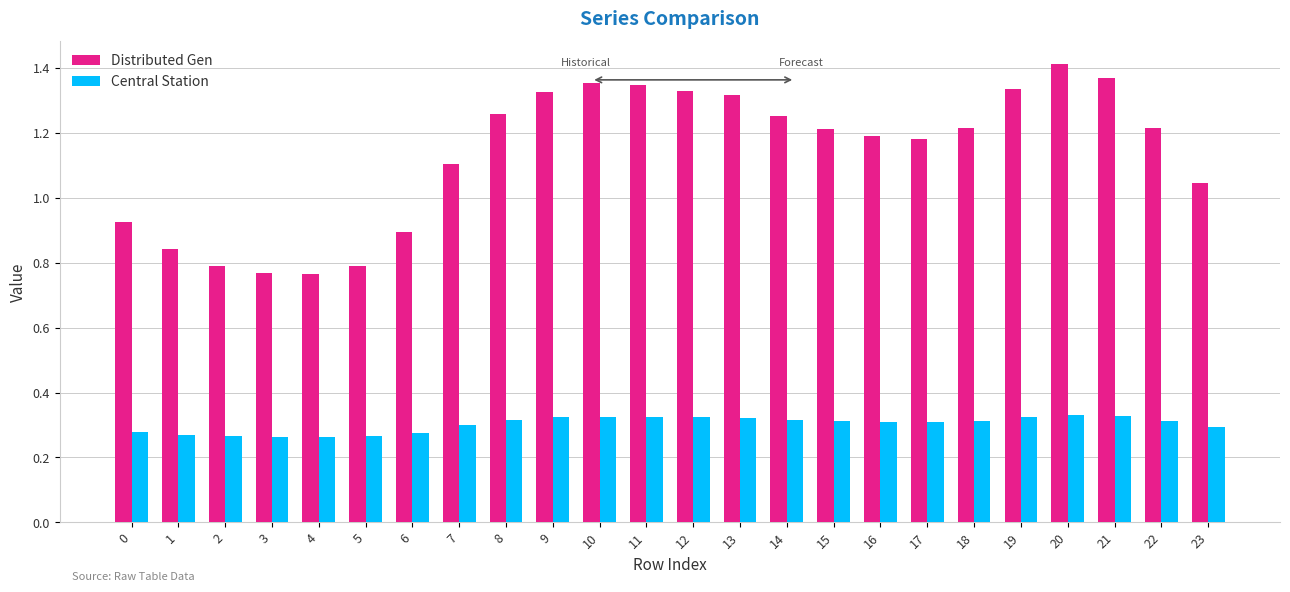

Which series has the largest total across all categories?

Distributed Gen